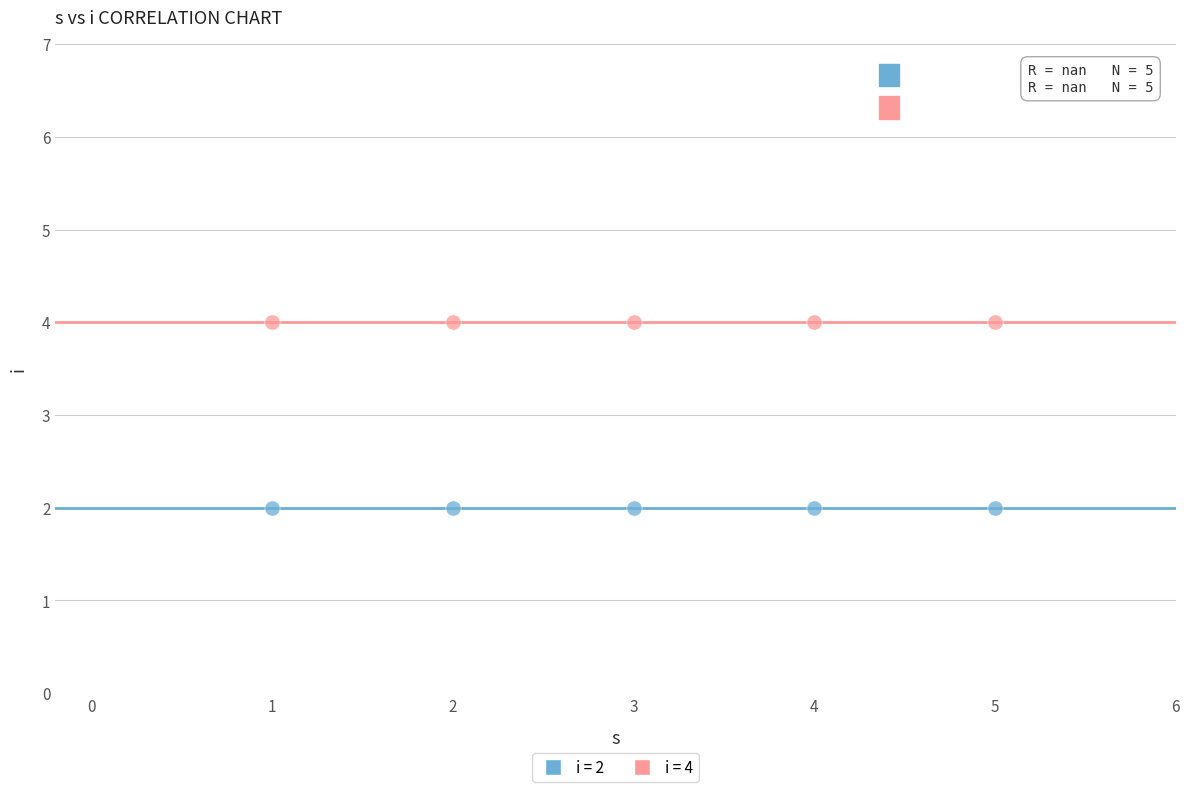

Across all data points, what is the average X value?

3